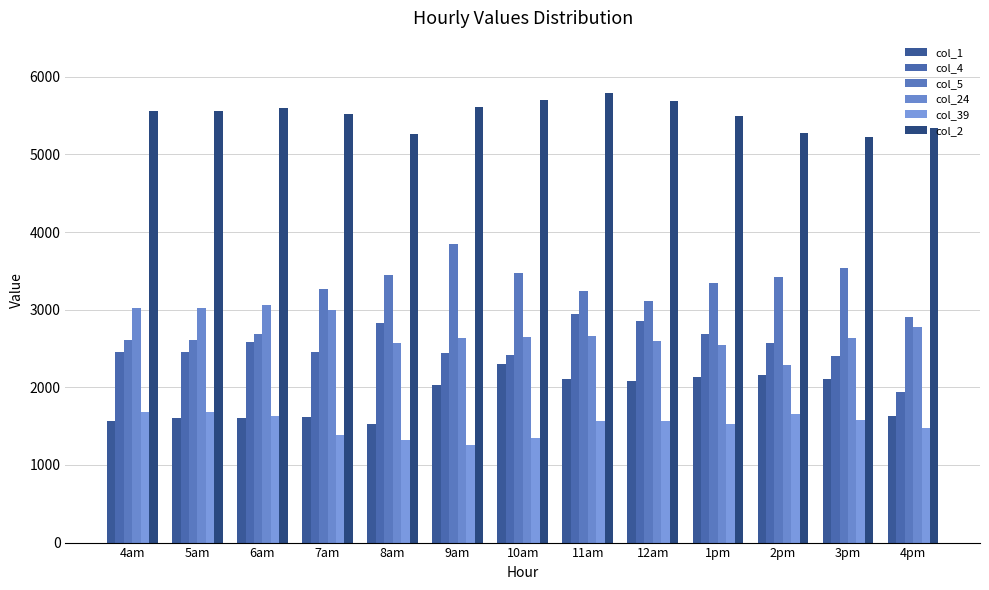

Between 4am and 5am, which is larger?

5am